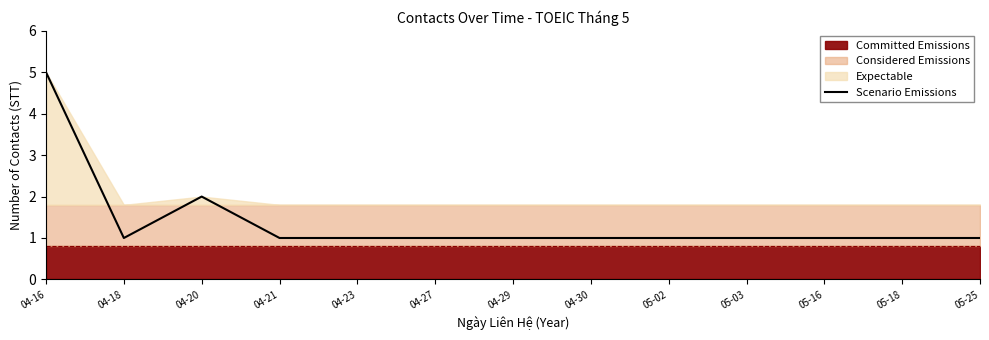

Approximately how many times larger is the value at 05-02 compared to 04-30?

1.0